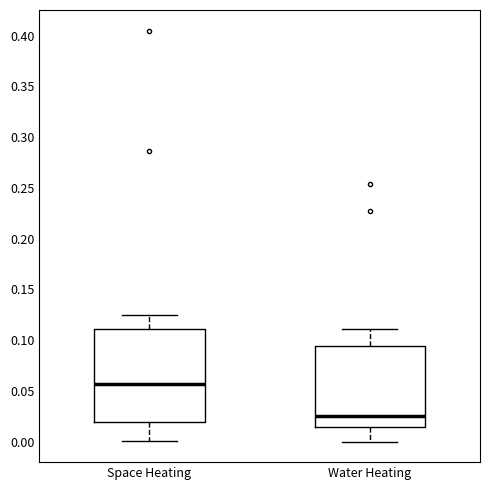

Reading left to right, transcribe this box plot: for each box, give where its median line is, the range the box spans, and where its two whiskers end, as read against the y-axis. The values are not printed on the chart, so give them approximately, as read against the axis.

Space Heating: median 0.055, box 0.020 to 0.110, whiskers 0.000 to 0.125
Water Heating: median 0.025, box 0.015 to 0.095, whiskers 0.000 to 0.110